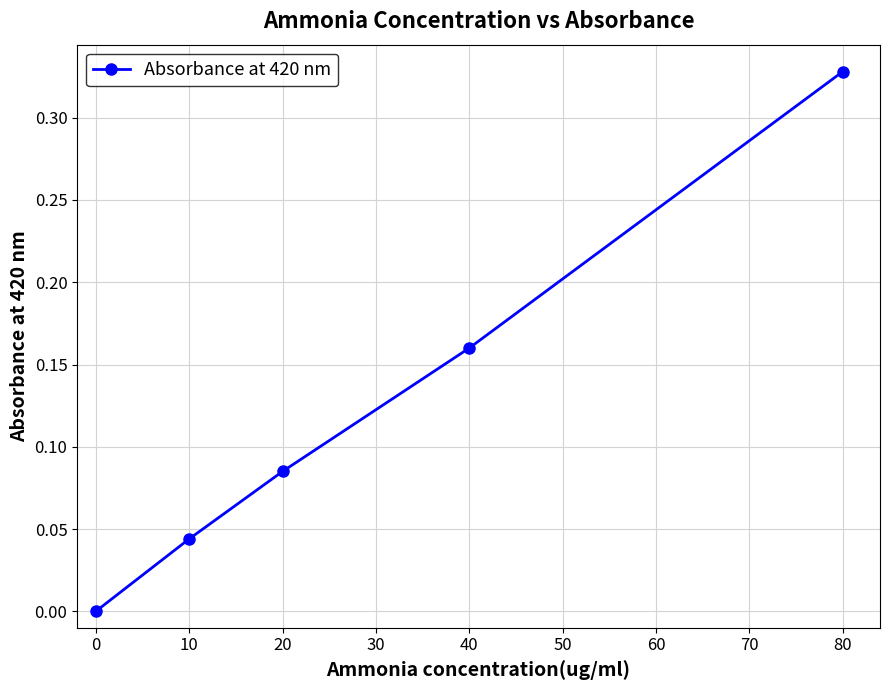

Which label corresponds to the largest value in the chart?

80